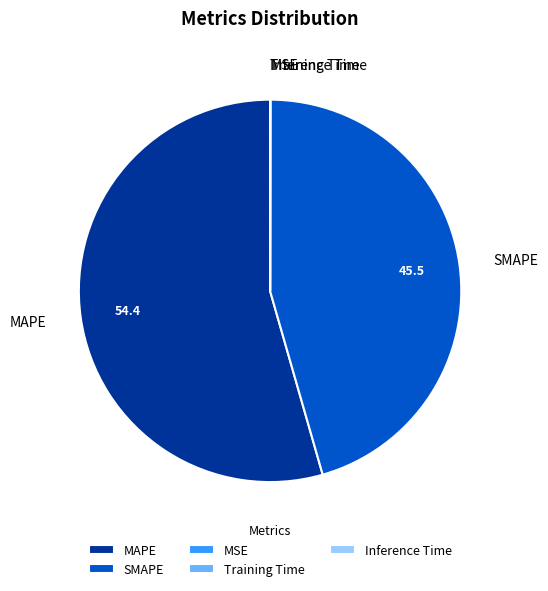

Is it true that MAPE is 41% of the pie?

False